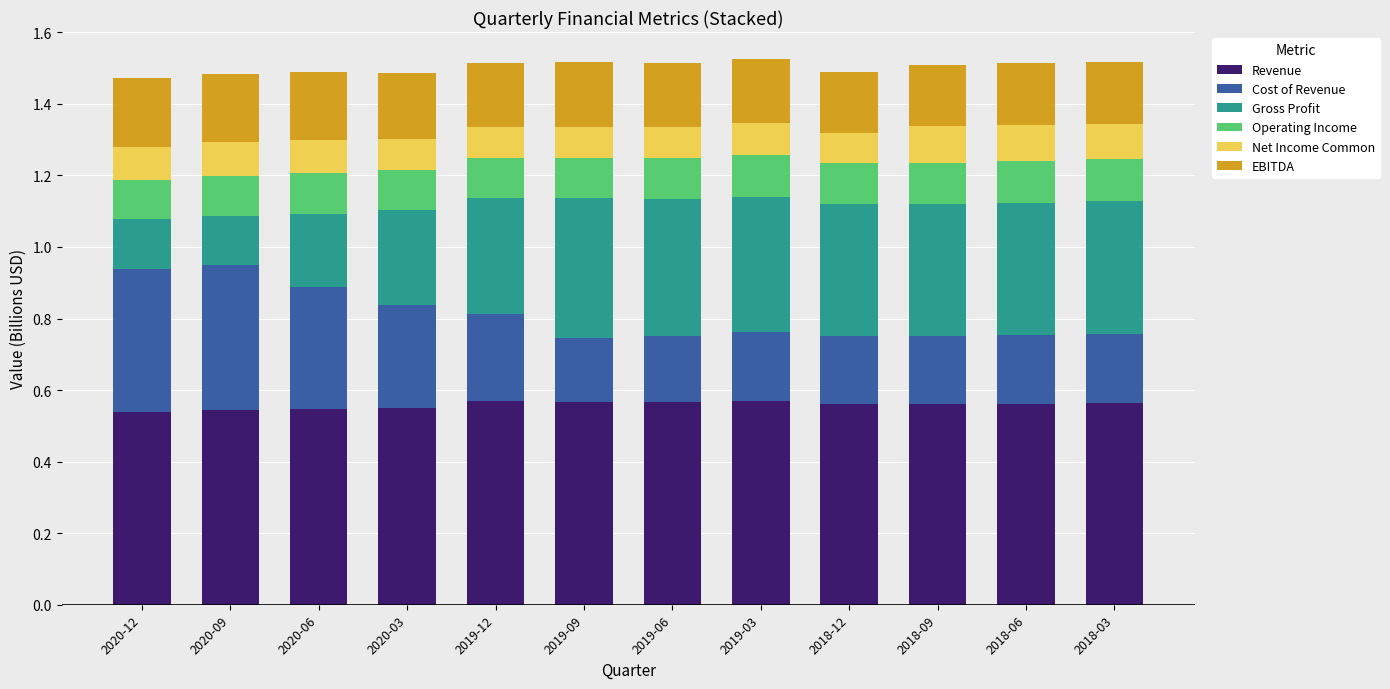

Are the bars grouped side by side (vs. stacked)?

No